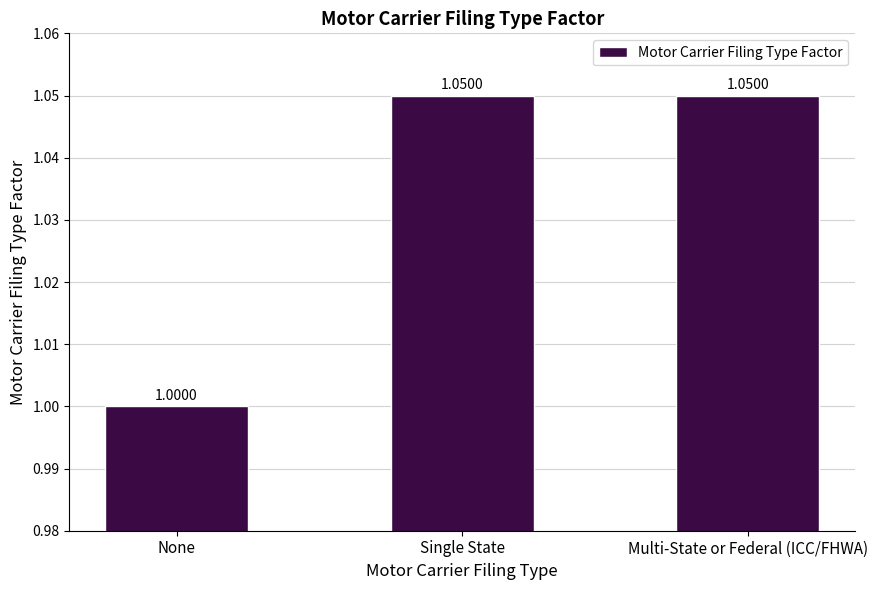

What is the sum of all values?

3.1